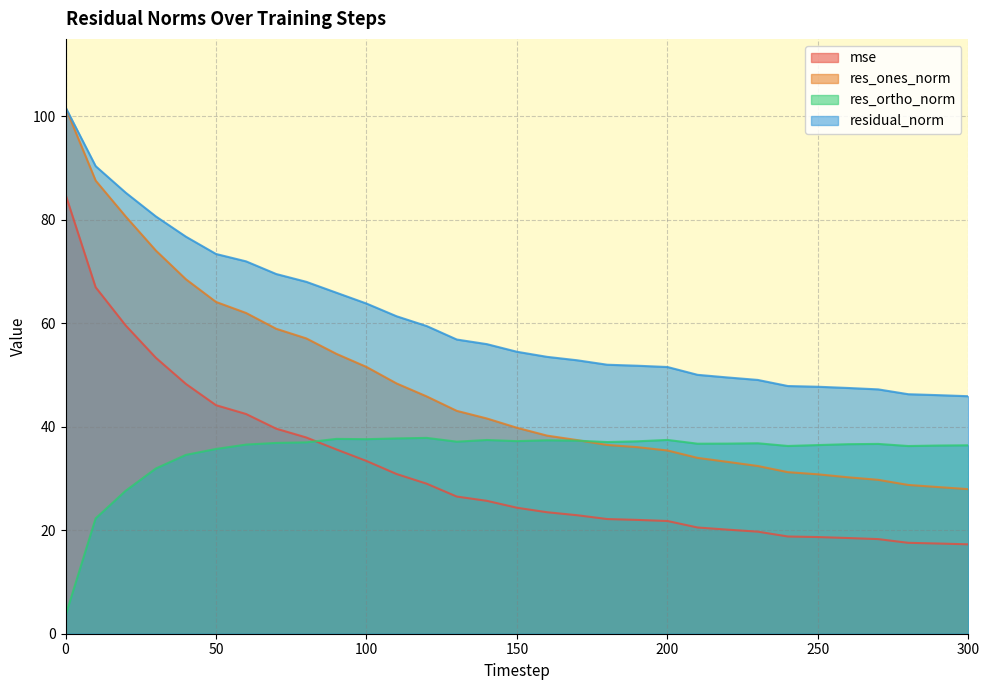

Is it true that res_ones_norm equals 11.7 at 180?

False